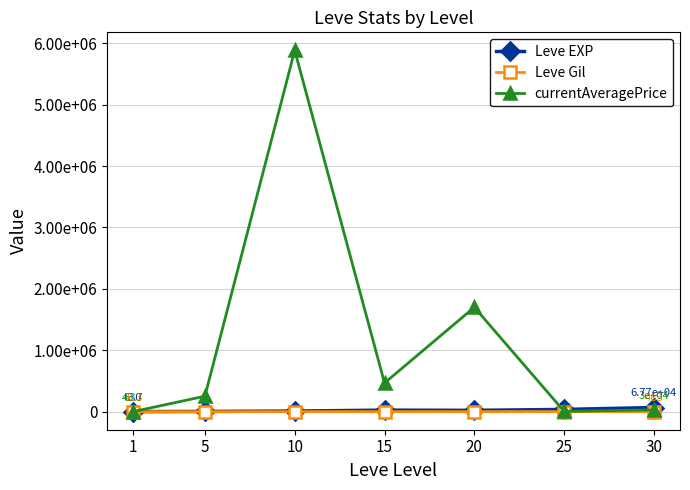

Does the chart have visible grid lines?

Yes